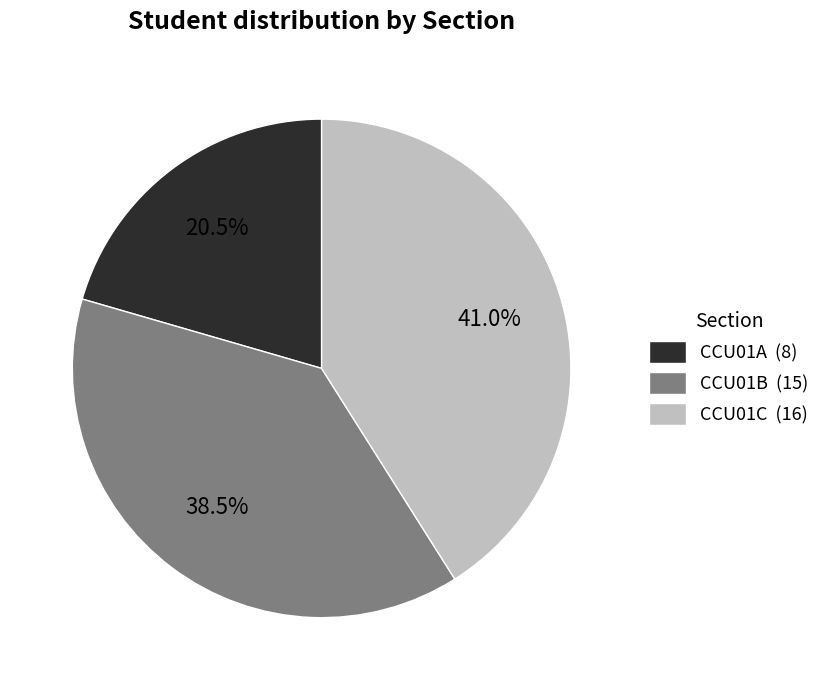

Which slice is the largest?

CCU01C